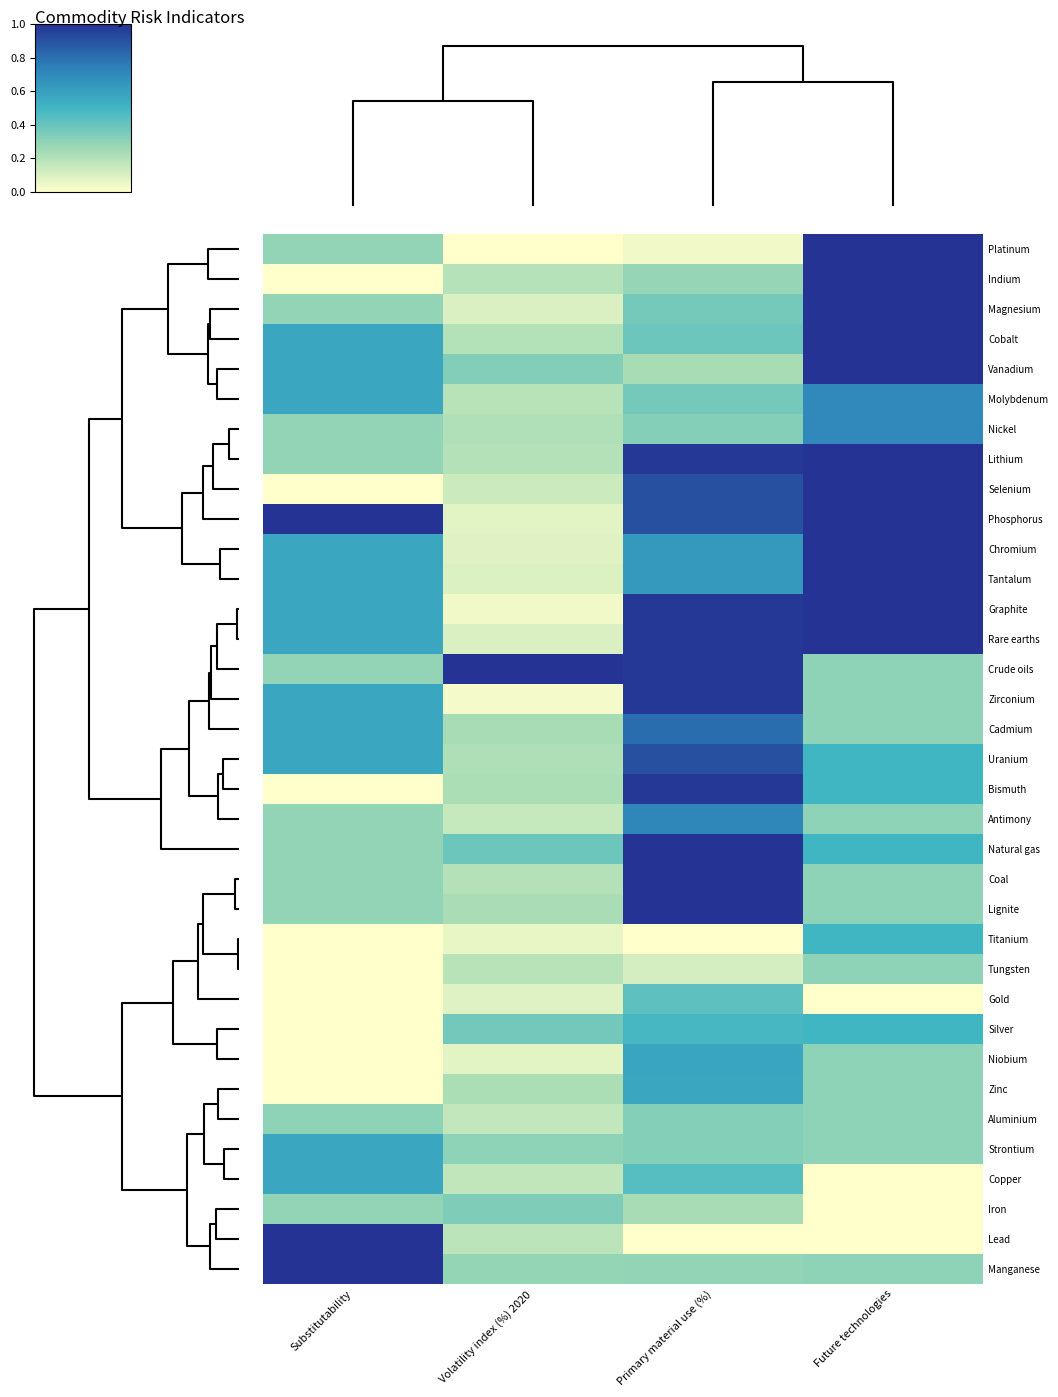

Reading left to right, extract all data points from this chart.

Platinum: Substitutability=0.3	Volatility index (%) 2020=0.0	Primary material use (%)=0.0	Future technologies=1.0
Indium: Substitutability=0.0	Volatility index (%) 2020=0.2	Primary material use (%)=0.3	Future technologies=1.0
Magnesium: Substitutability=0.3	Volatility index (%) 2020=0.1	Primary material use (%)=0.4	Future technologies=1.0
Cobalt: Substitutability=0.6	Volatility index (%) 2020=0.2	Primary material use (%)=0.4	Future technologies=1.0
Vanadium: Substitutability=0.6	Volatility index (%) 2020=0.3	Primary material use (%)=0.2	Future technologies=1.0
Molybdenum: Substitutability=0.6	Volatility index (%) 2020=0.2	Primary material use (%)=0.4	Future technologies=0.7
Nickel: Substitutability=0.3	Volatility index (%) 2020=0.2	Primary material use (%)=0.3	Future technologies=0.7
Lithium: Substitutability=0.3	Volatility index (%) 2020=0.2	Primary material use (%)=1.0	Future technologies=1.0
Selenium: Substitutability=0.0	Volatility index (%) 2020=0.1	Primary material use (%)=0.9	Future technologies=1.0
Phosphorus: Substitutability=1.0	Volatility index (%) 2020=0.1	Primary material use (%)=0.9	Future technologies=1.0
Chromium: Substitutability=0.6	Volatility index (%) 2020=0.1	Primary material use (%)=0.6	Future technologies=1.0
Tantalum: Substitutability=0.6	Volatility index (%) 2020=0.1	Primary material use (%)=0.6	Future technologies=1.0
Graphite: Substitutability=0.6	Volatility index (%) 2020=0.0	Primary material use (%)=1.0	Future technologies=1.0
Rare earths: Substitutability=0.6	Volatility index (%) 2020=0.1	Primary material use (%)=1.0	Future technologies=1.0
Crude oils: Substitutability=0.3	Volatility index (%) 2020=1.0	Primary material use (%)=1.0	Future technologies=0.3
Zirconium: Substitutability=0.6	Volatility index (%) 2020=0.0	Primary material use (%)=1.0	Future technologies=0.3
Cadmium: Substitutability=0.6	Volatility index (%) 2020=0.2	Primary material use (%)=0.8	Future technologies=0.3
Uranium: Substitutability=0.6	Volatility index (%) 2020=0.2	Primary material use (%)=0.9	Future technologies=0.5
Bismuth: Substitutability=0.0	Volatility index (%) 2020=0.2	Primary material use (%)=1.0	Future technologies=0.5
Antimony: Substitutability=0.3	Volatility index (%) 2020=0.2	Primary material use (%)=0.7	Future technologies=0.3
Natural gas: Substitutability=0.3	Volatility index (%) 2020=0.4	Primary material use (%)=1.0	Future technologies=0.5
Coal: Substitutability=0.3	Volatility index (%) 2020=0.2	Primary material use (%)=1.0	Future technologies=0.3
Lignite: Substitutability=0.3	Volatility index (%) 2020=0.2	Primary material use (%)=1.0	Future technologies=0.3
Titanium: Substitutability=0.0	Volatility index (%) 2020=0.1	Primary material use (%)=0.0	Future technologies=0.5
Tungsten: Substitutability=0.0	Volatility index (%) 2020=0.2	Primary material use (%)=0.1	Future technologies=0.3
Gold: Substitutability=0.0	Volatility index (%) 2020=0.1	Primary material use (%)=0.4	Future technologies=0.0
Silver: Substitutability=0.0	Volatility index (%) 2020=0.4	Primary material use (%)=0.5	Future technologies=0.5
Niobium: Substitutability=0.0	Volatility index (%) 2020=0.1	Primary material use (%)=0.6	Future technologies=0.3
Zinc: Substitutability=0.0	Volatility index (%) 2020=0.2	Primary material use (%)=0.6	Future technologies=0.3
Aluminium: Substitutability=0.3	Volatility index (%) 2020=0.2	Primary material use (%)=0.3	Future technologies=0.3
Strontium: Substitutability=0.6	Volatility index (%) 2020=0.3	Primary material use (%)=0.3	Future technologies=0.3
Copper: Substitutability=0.6	Volatility index (%) 2020=0.2	Primary material use (%)=0.4	Future technologies=0.0
Iron: Substitutability=0.3	Volatility index (%) 2020=0.3	Primary material use (%)=0.2	Future technologies=0.0
Lead: Substitutability=1.0	Volatility index (%) 2020=0.2	Primary material use (%)=0.0	Future technologies=0.0
Manganese: Substitutability=1.0	Volatility index (%) 2020=0.3	Primary material use (%)=0.3	Future technologies=0.3